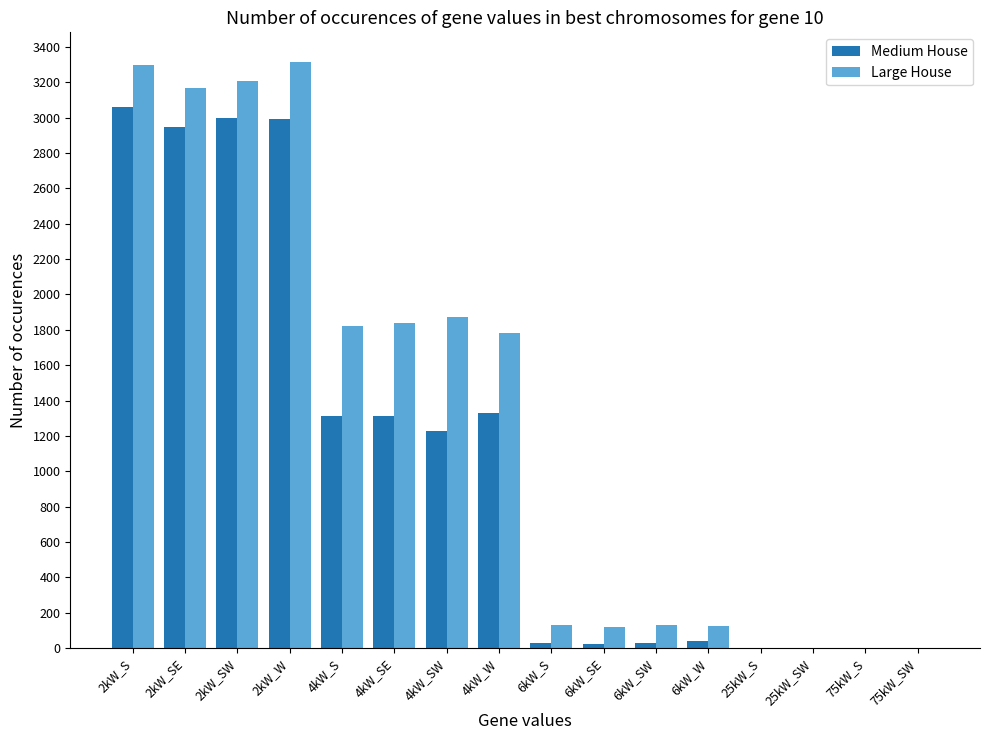

Which series has the largest total across all categories?

Large House